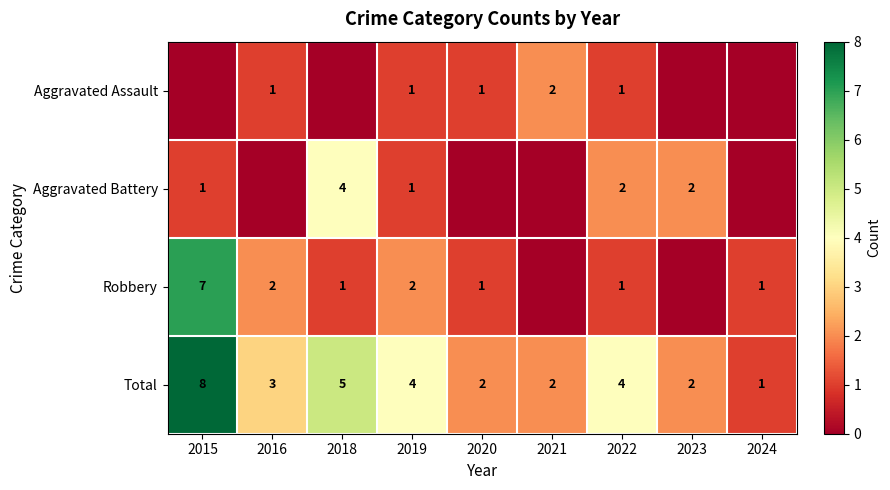

What is the difference between the maximum and minimum values in the Total series?

7